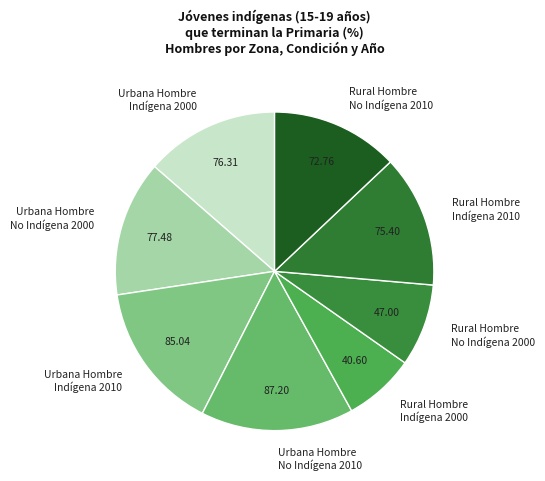

Approximately how many times larger is the value at Rural Hombre No Indígena 2000 compared to Rural Hombre Indígena 2000?

1.2